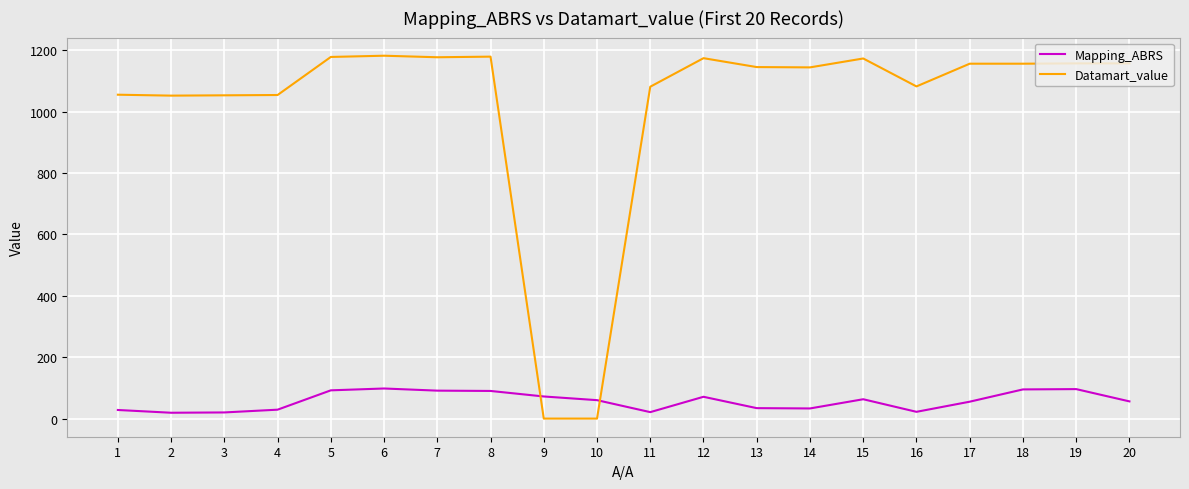

Which series has the largest total across all categories?

Datamart_value